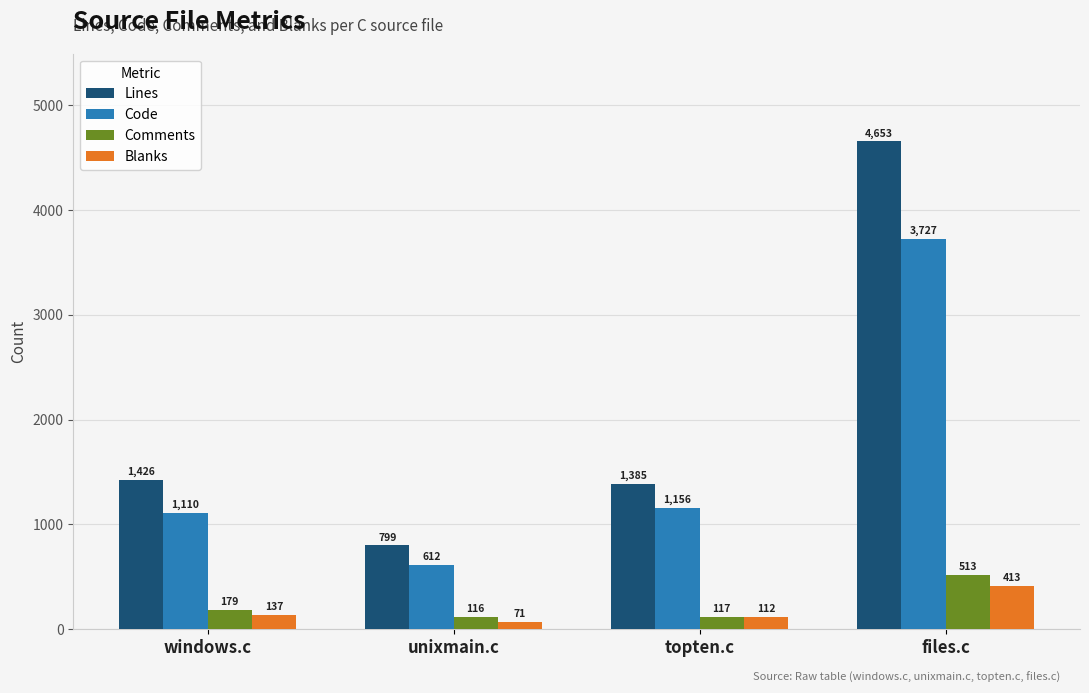

Which category has the highest value in the Comments series?

files.c